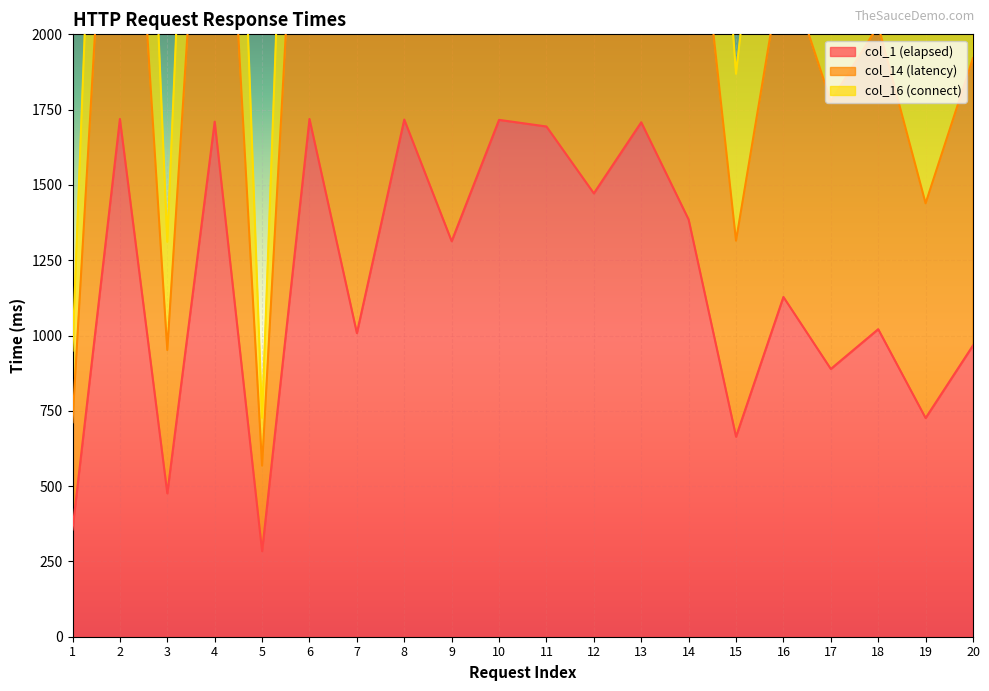

Which category has the lowest value in the col_16 (connect) series?

5